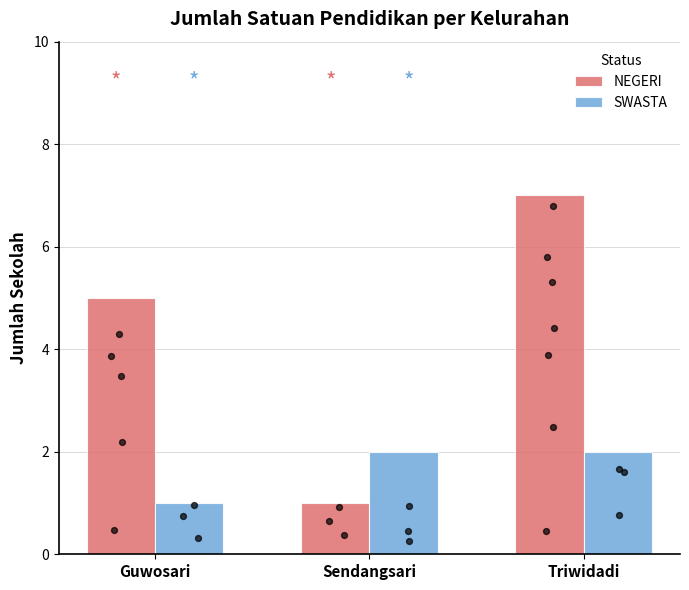

Which series reaches the minimum Y coordinate?

NEGERI